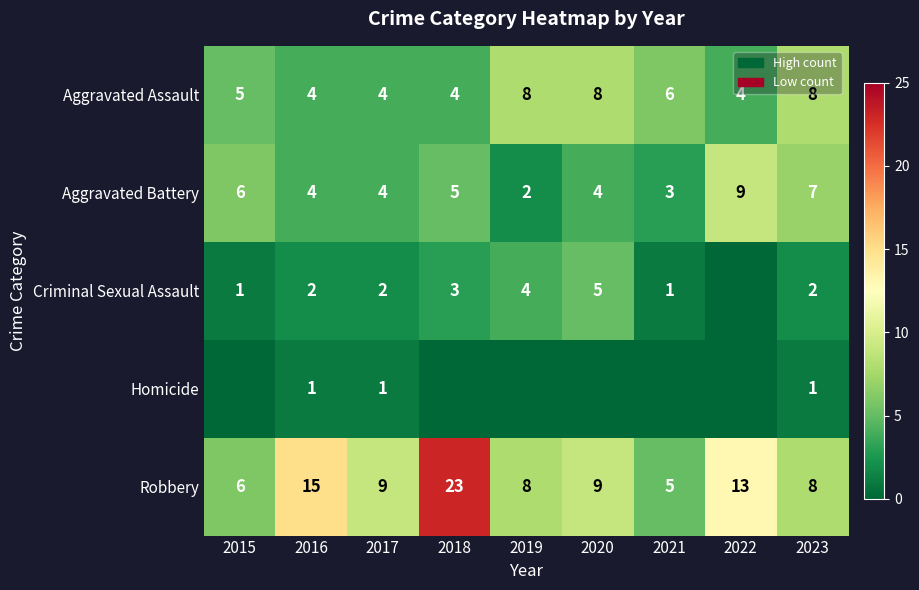

What is the spread (max minus min) of values at 2022?

13